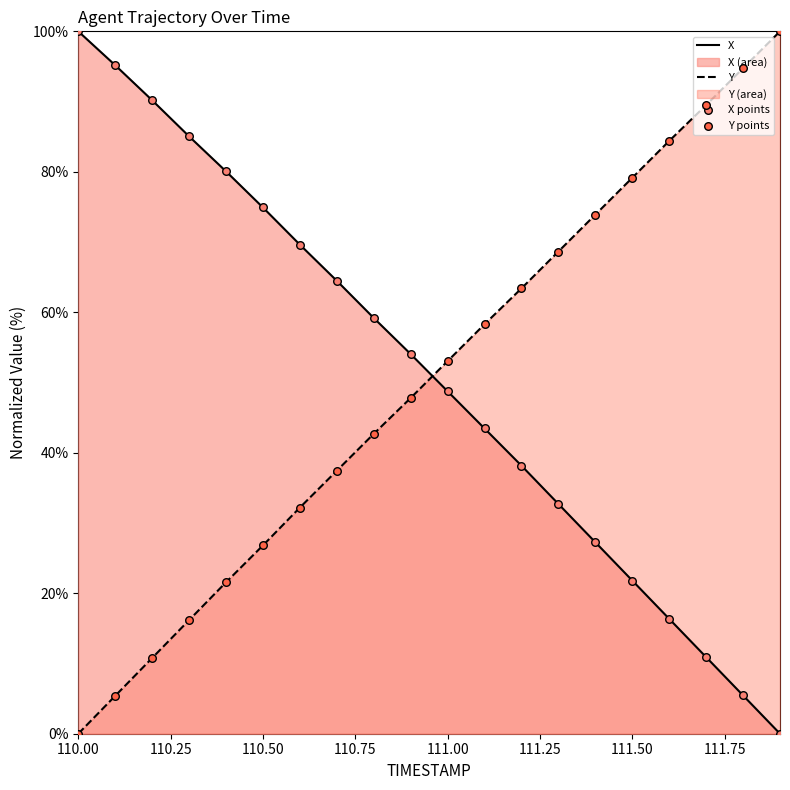

Which series has the largest Y range (max minus min)?

X